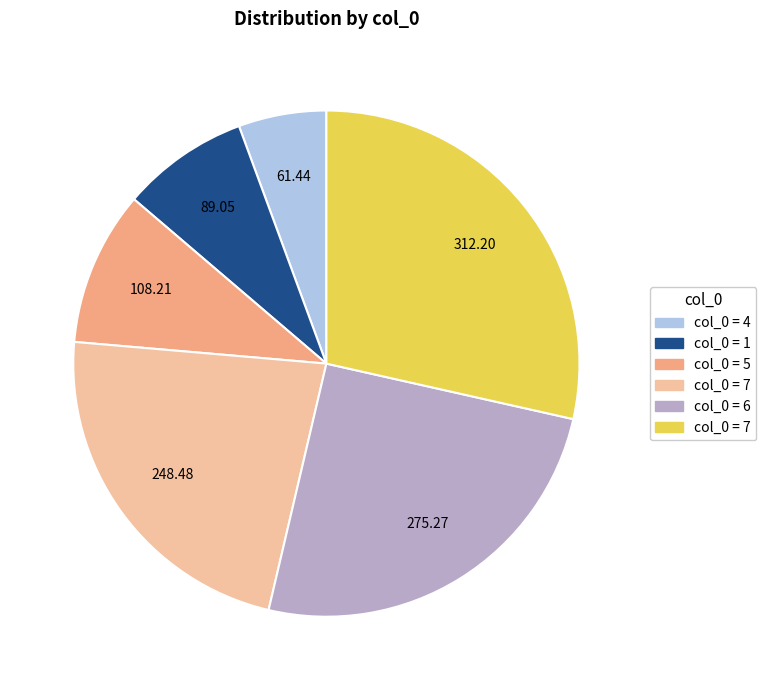

Count the number of slices in the pie.

6